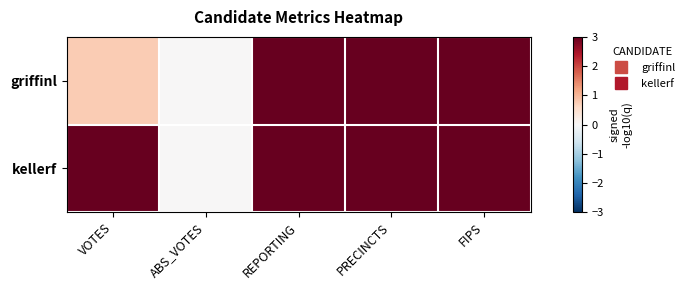

Which label corresponds to the smallest value in the chart?

ABS_VOTES